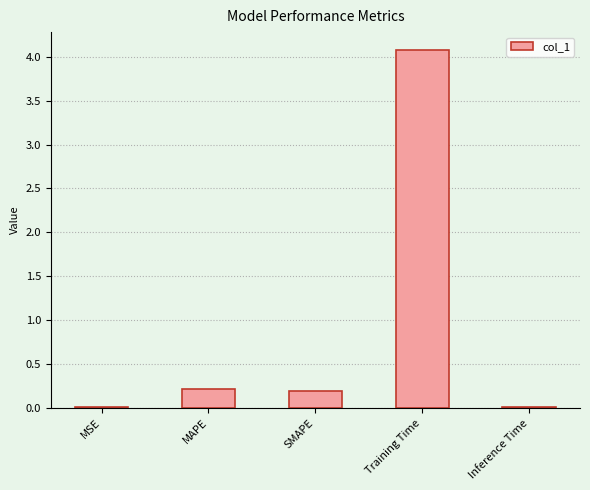

What value does the data have at Training Time?

4.1